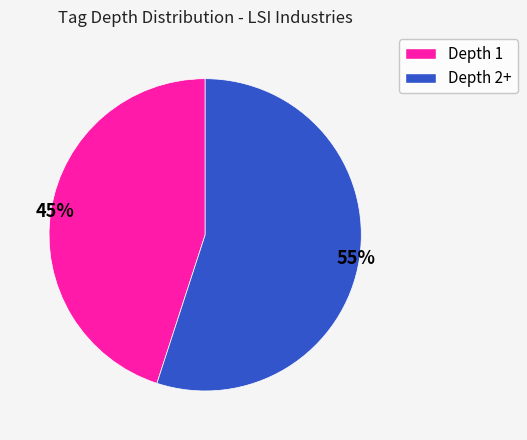

To the nearest percent, what is the average slice percentage?

50%